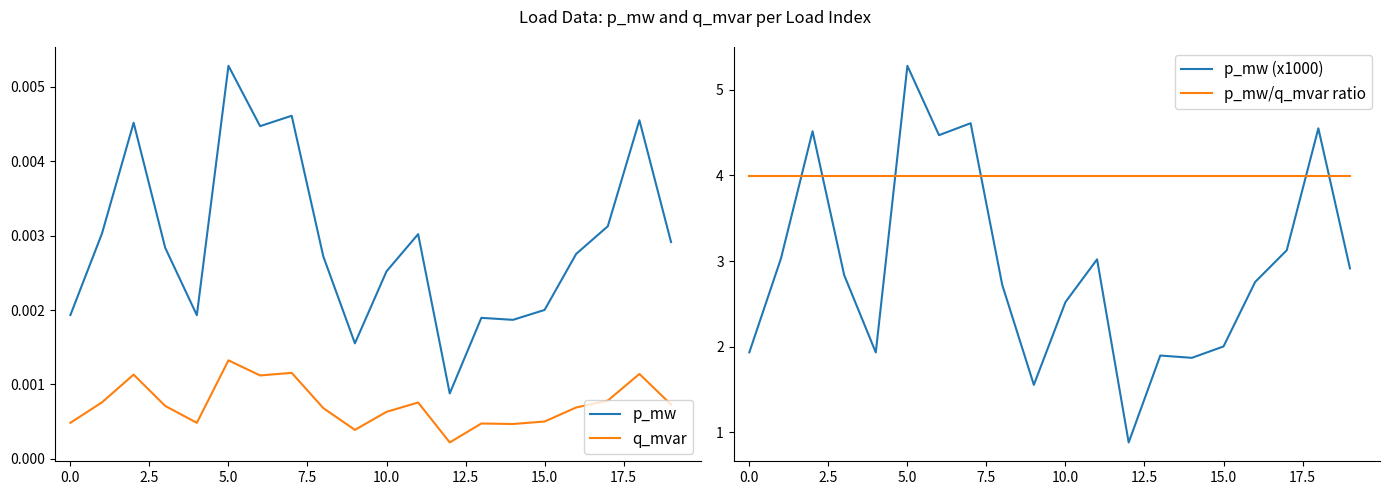

At which label does p_mw reach its peak?

5.0